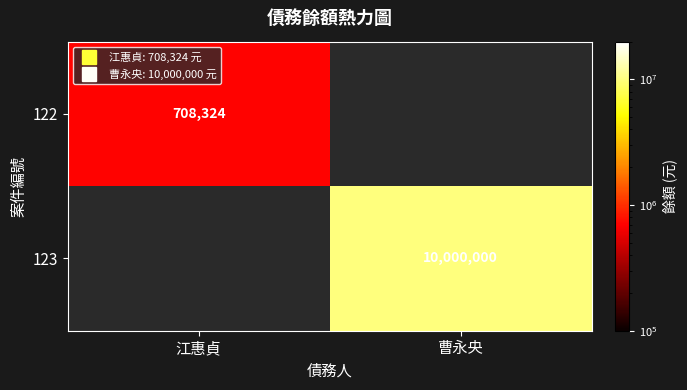

The value of 123 at 曹永央 is 10000000. True or false?

True